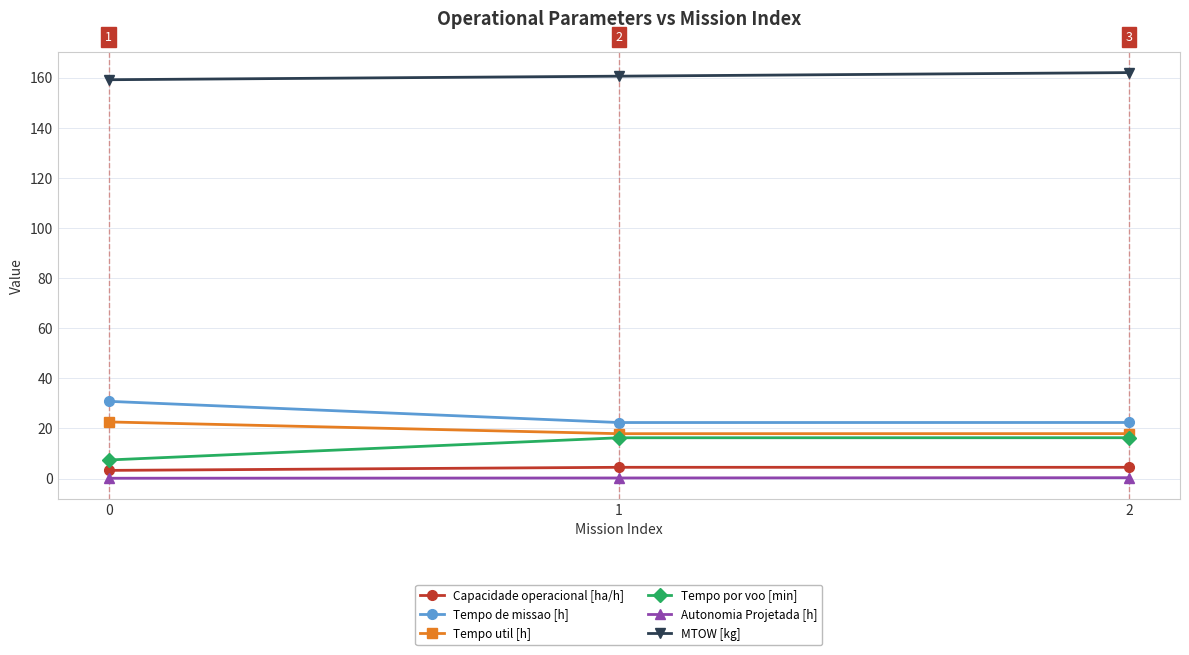

At how many categories does at least one series exceed 57?

3